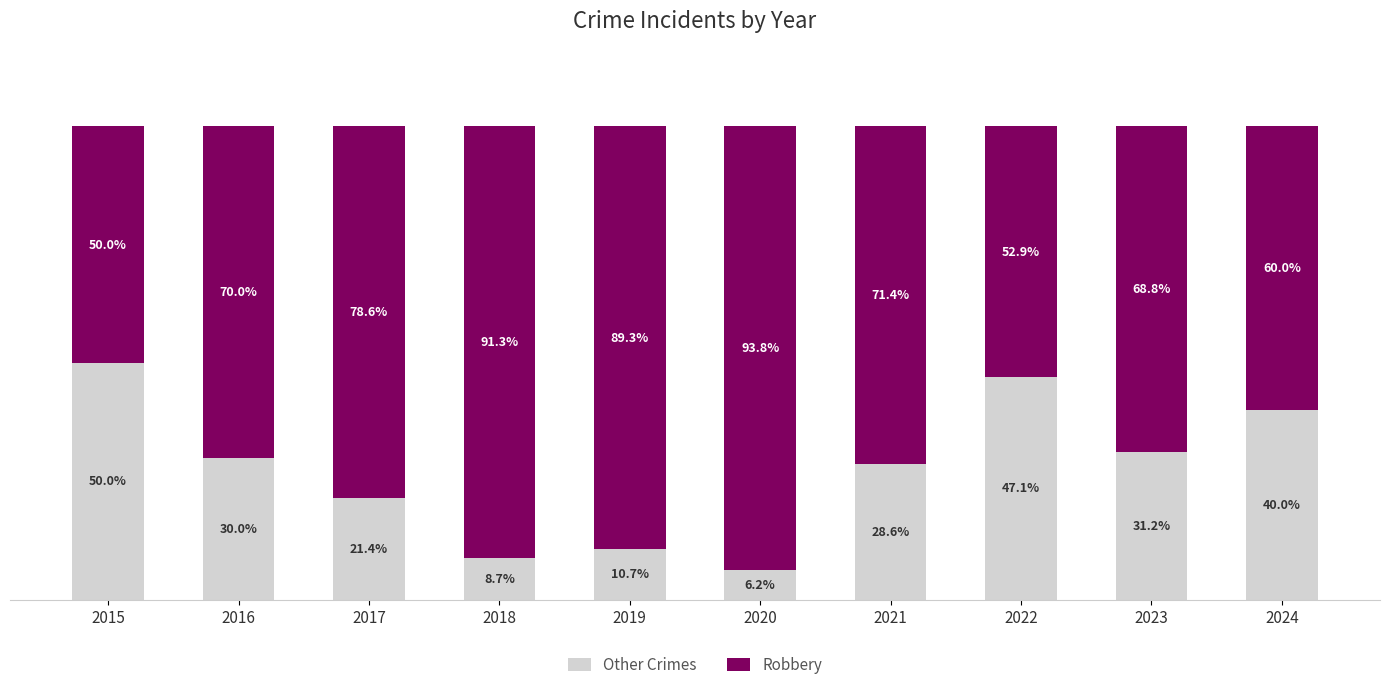

The value of Robbery at 2017 is 78.6. True or false?

True